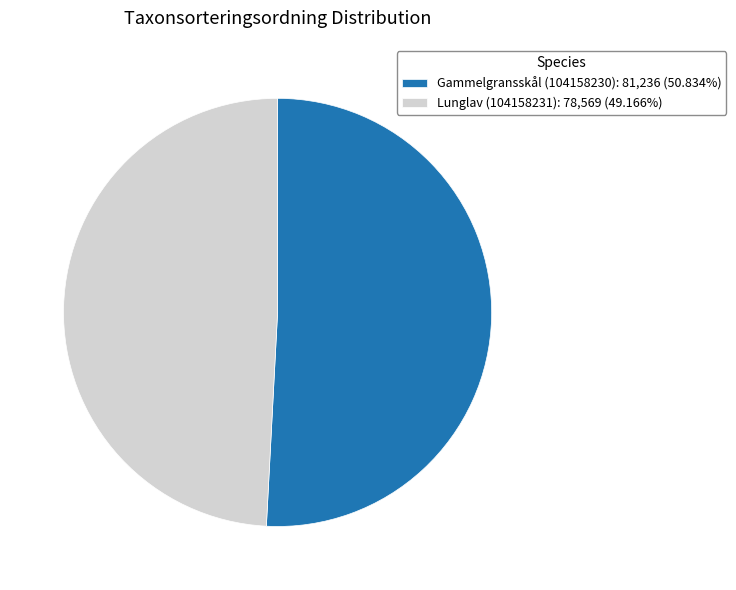

Which has a higher value, Lunglav (104158231) or Gammelgransskål (104158230)?

Gammelgransskål (104158230)